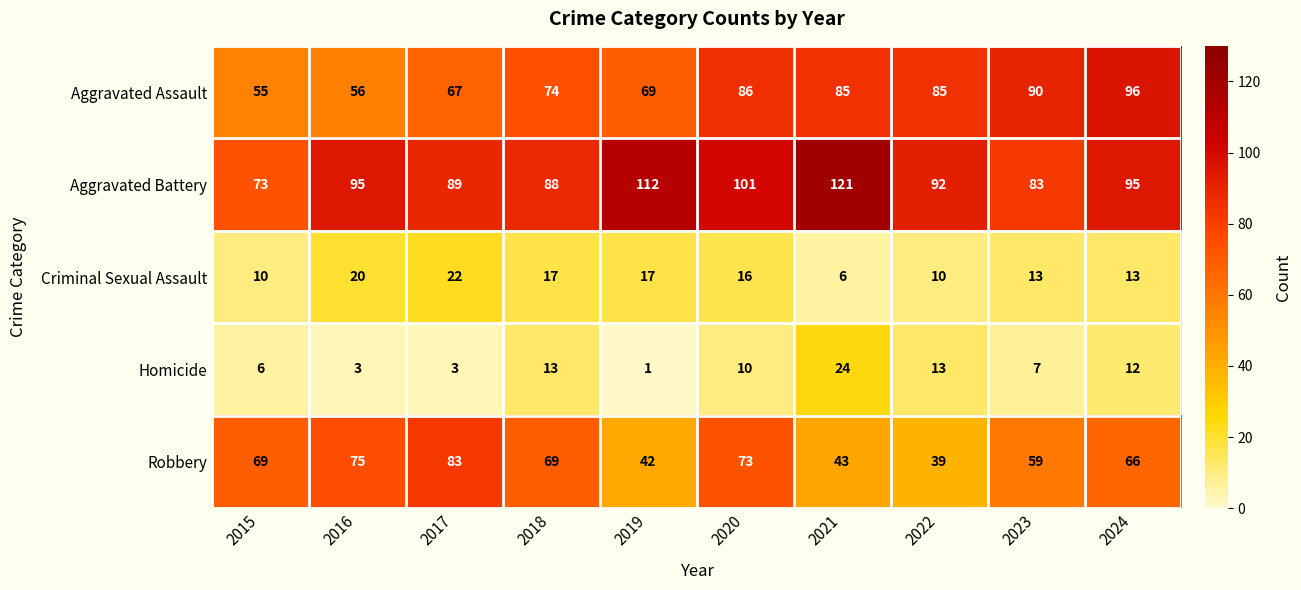

How many categories are shown in the chart?

10